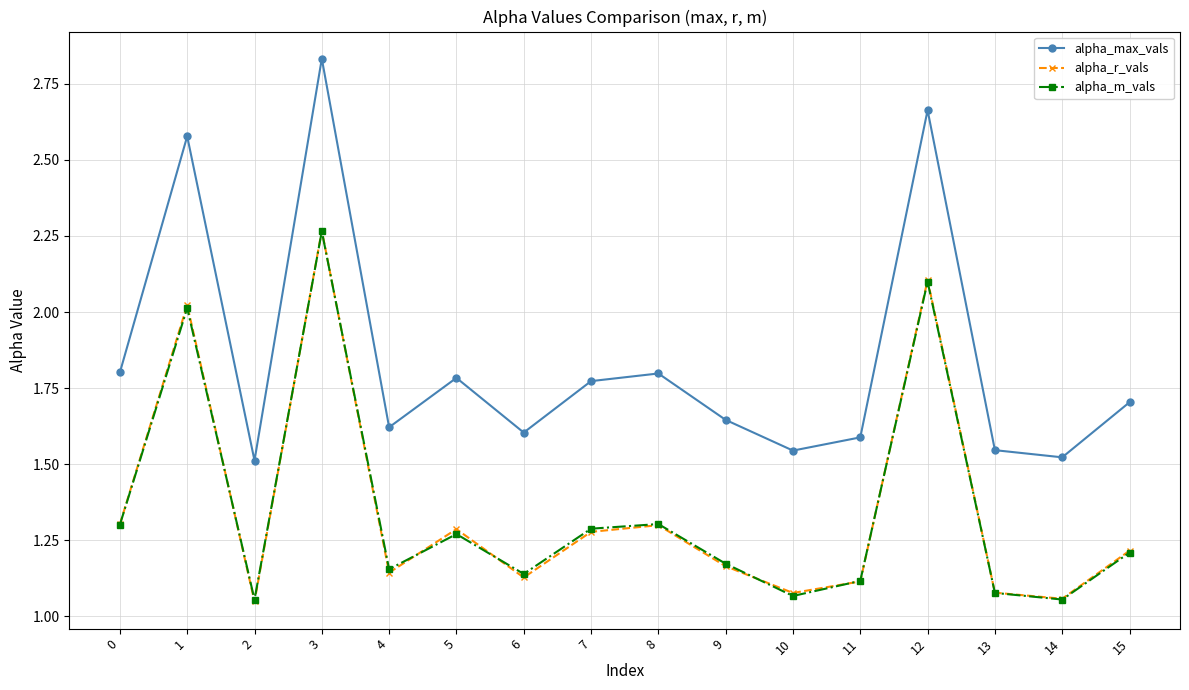

Is this an area chart (filled region under the line)?

No